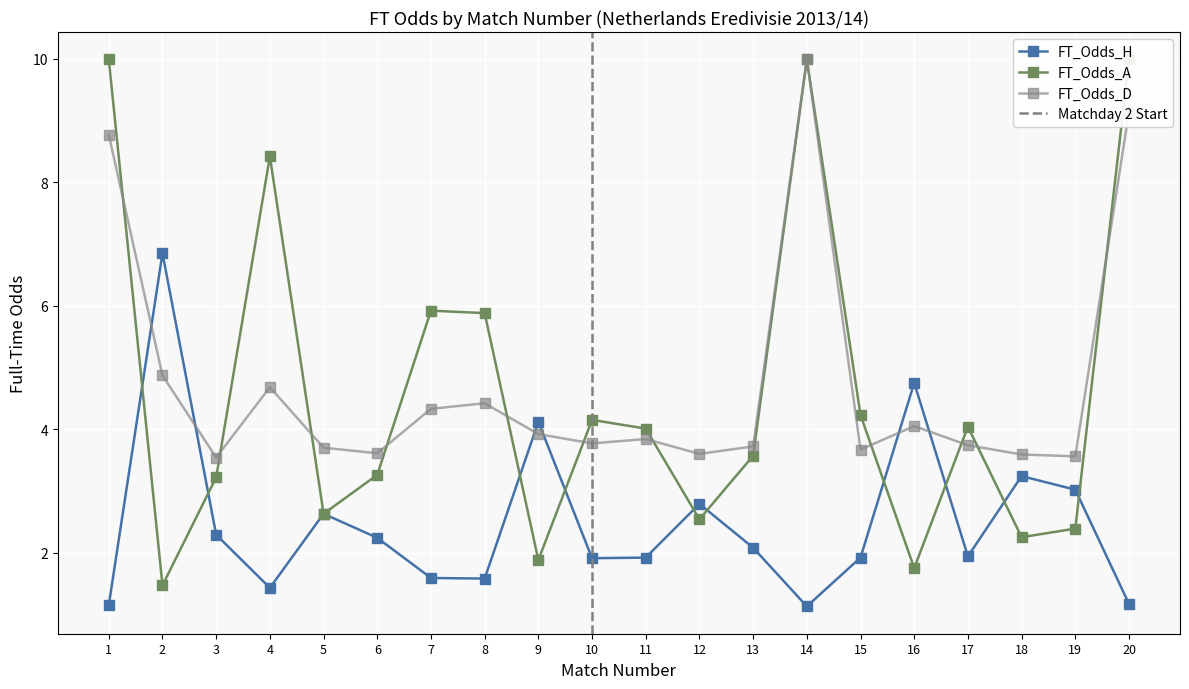

What value does the FT_Odds_H series have at 18?

3.2